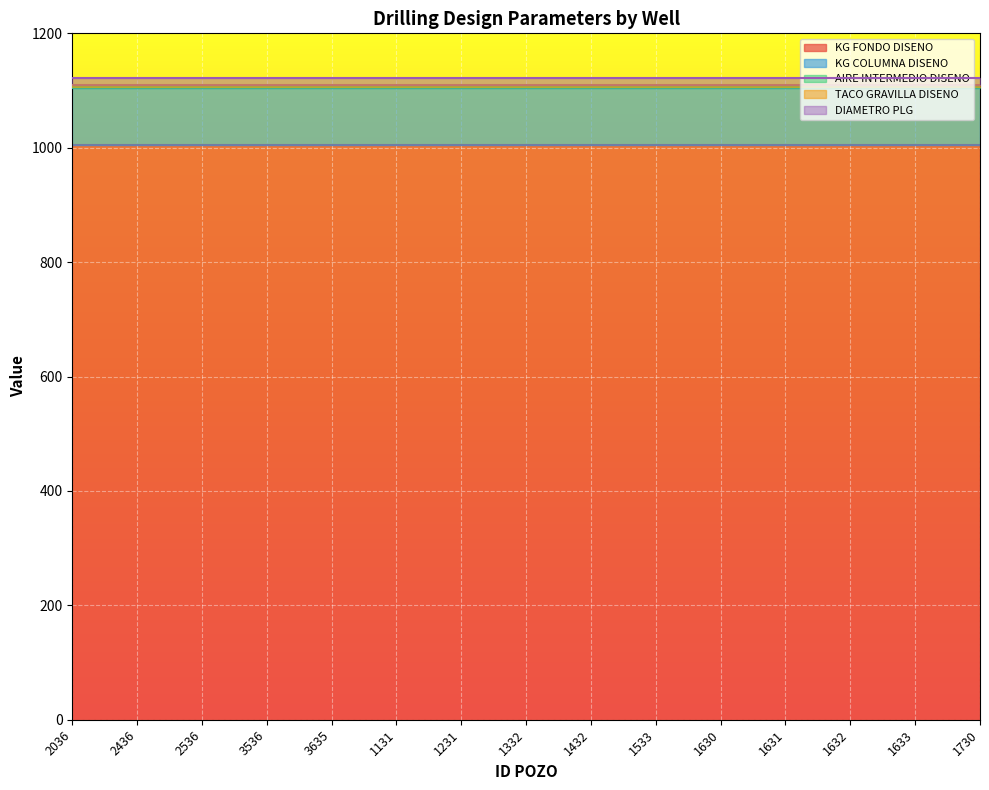

Reading left to right, extract all data points from this chart.

KG FONDO DISENO: 1004.0	1004.0	1004.0	1004.0	1004.0	1004.0	1004.0	1004.0	1004.0	1004.0	1004.0	1004.0	1004.0	1004.0	1004.0
KG COLUMNA DISENO: 100.4	100.4	100.4	100.4	100.4	100.4	100.4	100.4	100.4	100.4	100.4	100.4	100.4	100.4	100.4
AIRE INTERMEDIO DISENO: 1.0	1.0	1.0	1.0	1.0	1.0	1.0	1.0	1.0	1.0	1.0	1.0	1.0	1.0	1.0
TACO GRAVILLA DISENO: 4.5	4.5	4.5	4.5	4.5	4.5	4.5	4.5	4.5	4.5	4.5	4.5	4.5	4.5	4.5
DIAMETRO PLG: 12.2	12.2	12.2	12.2	12.2	12.2	12.2	12.2	12.2	12.2	12.2	12.2	12.2	12.2	12.2